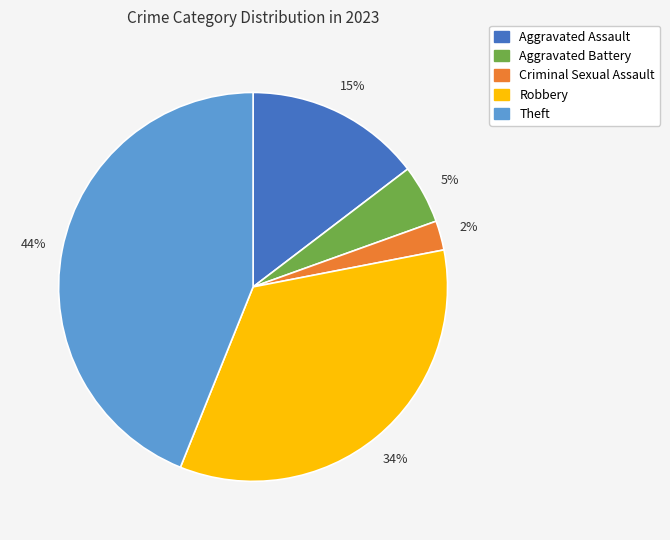

What is the largest slice in the pie chart?

Theft